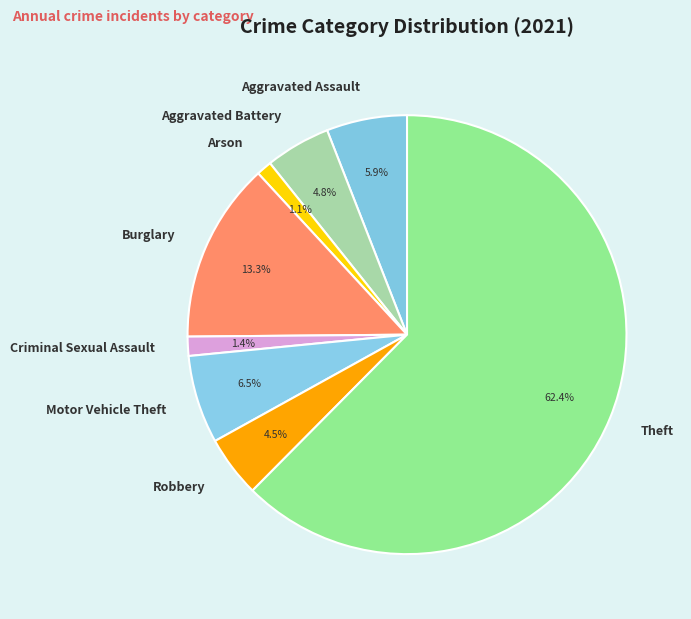

Which has a higher value, Burglary or Theft?

Theft